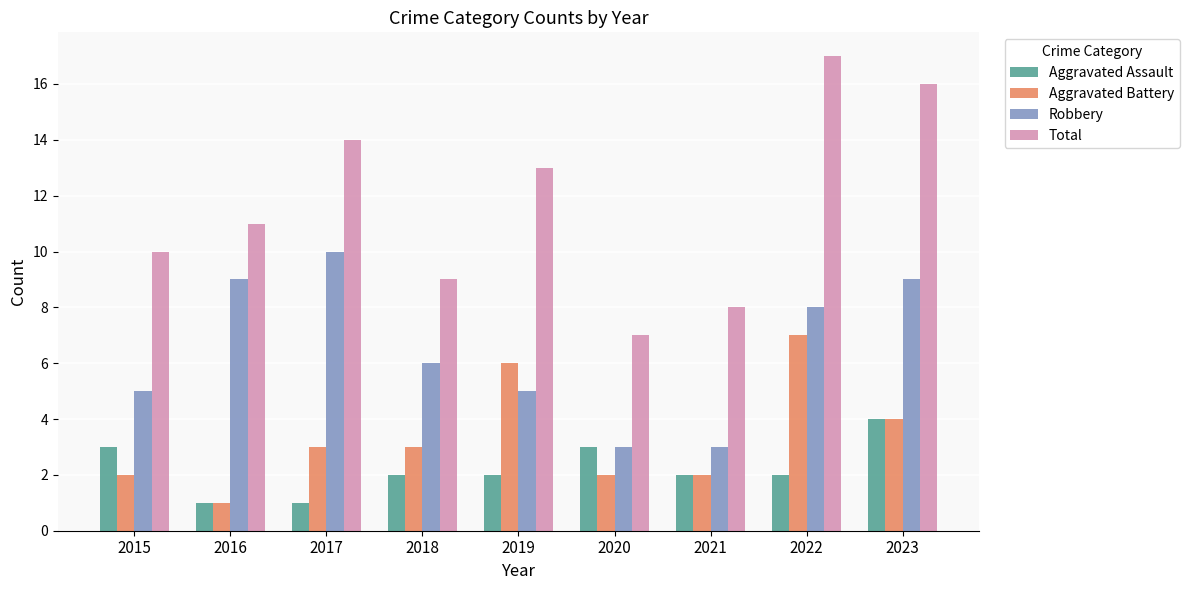

What value does the Aggravated Battery series have at 2021?

2